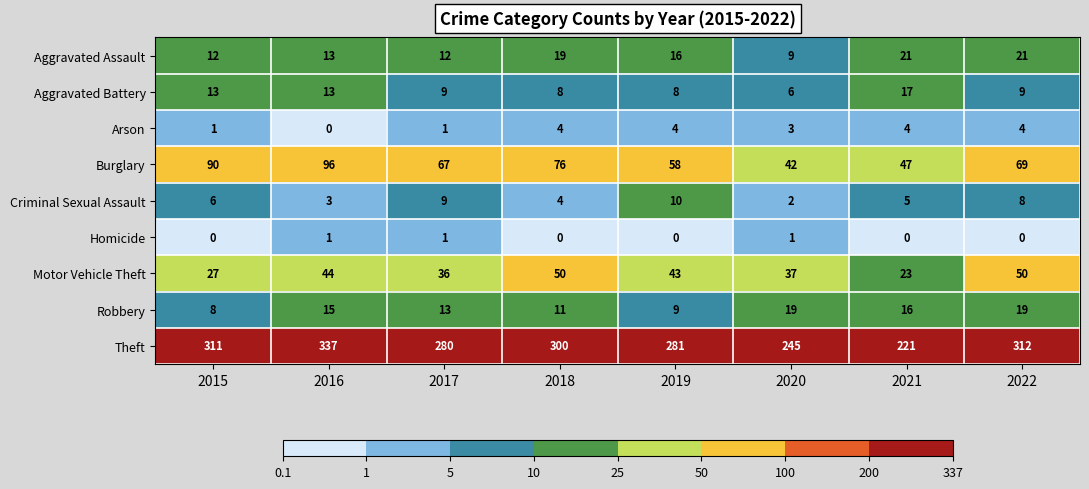

What is the maximum value shown in the chart?

337